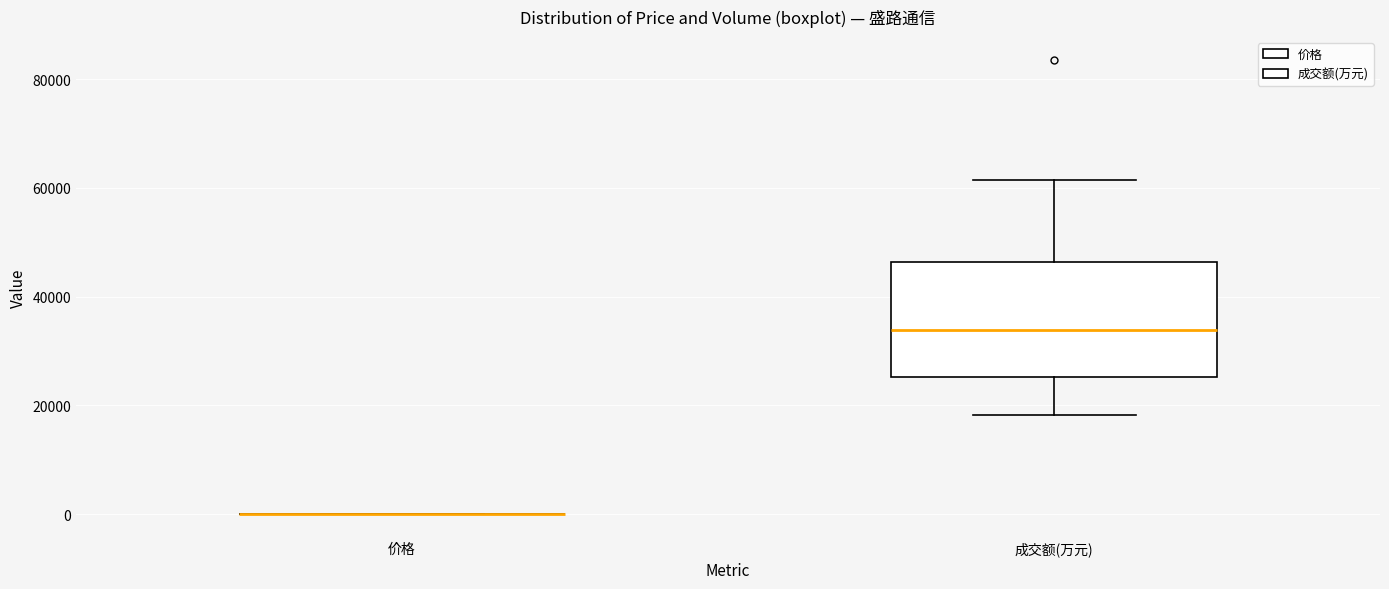

Reading left to right, read every box against the y-axis: the position of its median line, the range the box covers, and the ends of its whiskers. The values are not printed on the chart, so give them approximately, as read against the axis.

价格: box collapsed to a line at 0, whiskers 0 to 0
成交额(万元): median 34000, box 26000 to 46000, whiskers 18000 to 62000